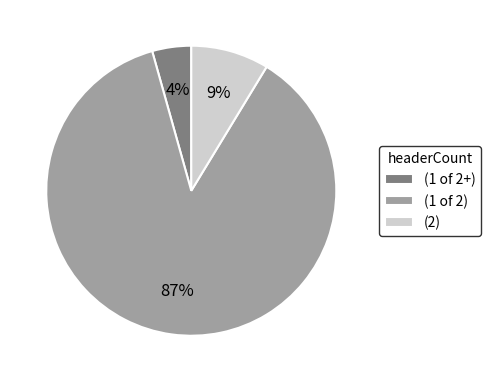

To the nearest percent, what portion does (1 of 2) represent?

87%